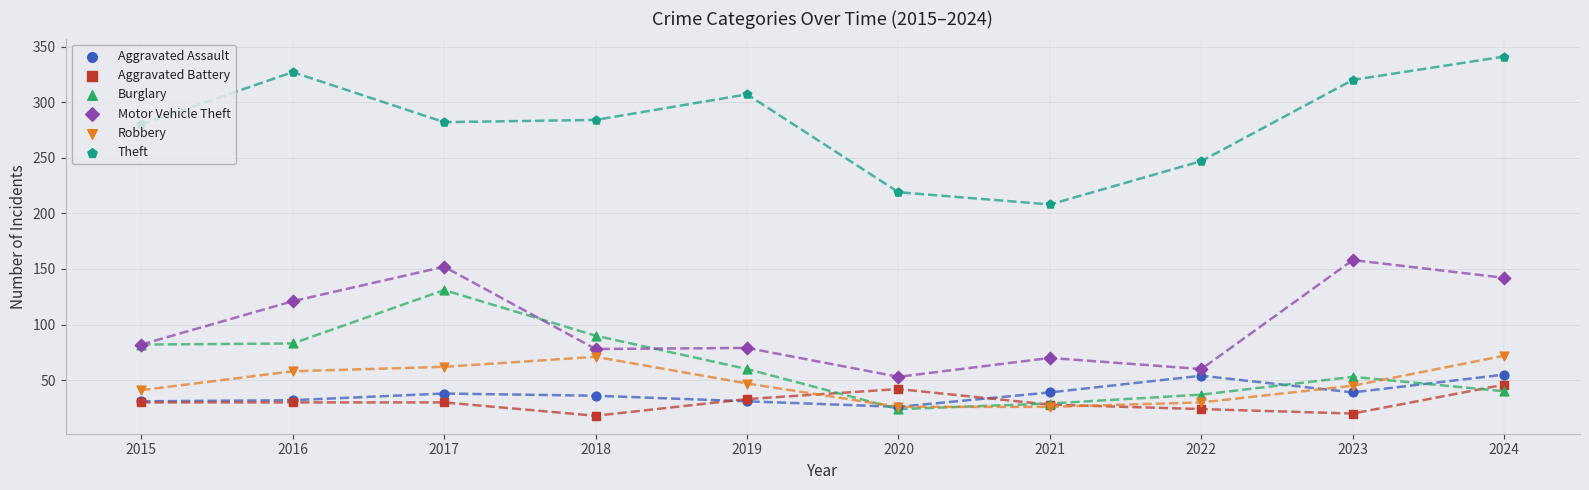

Which series has the largest total across all categories?

Theft